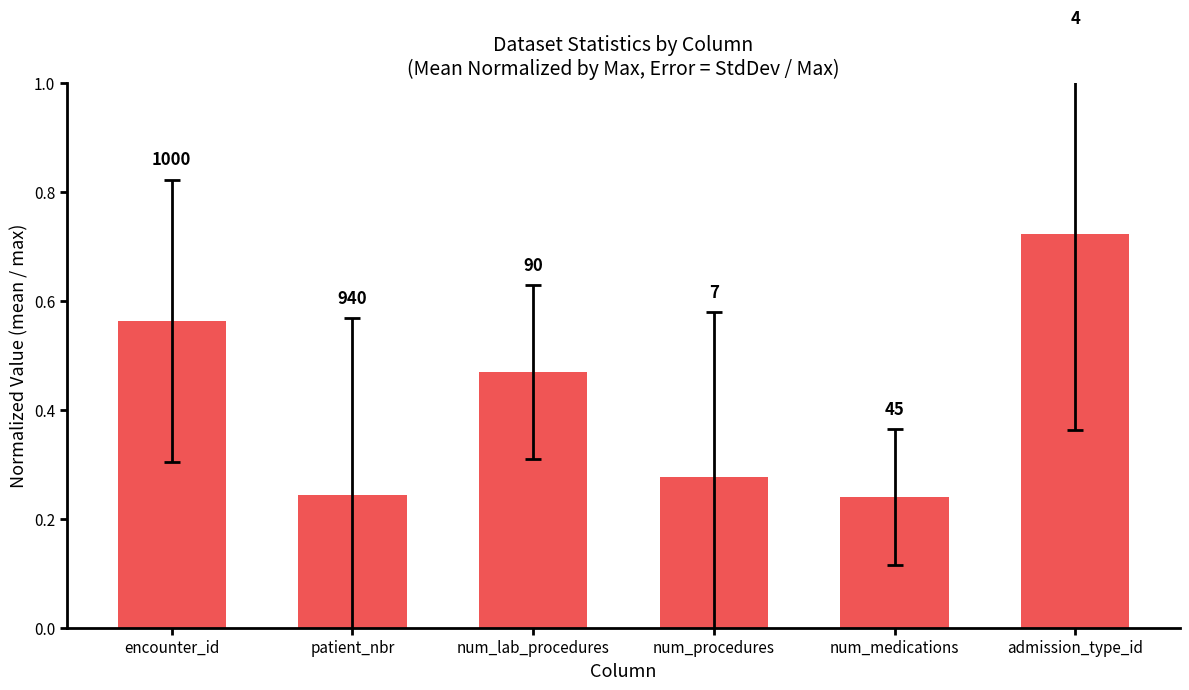

What is the difference between the second highest and second lowest values?

0.3